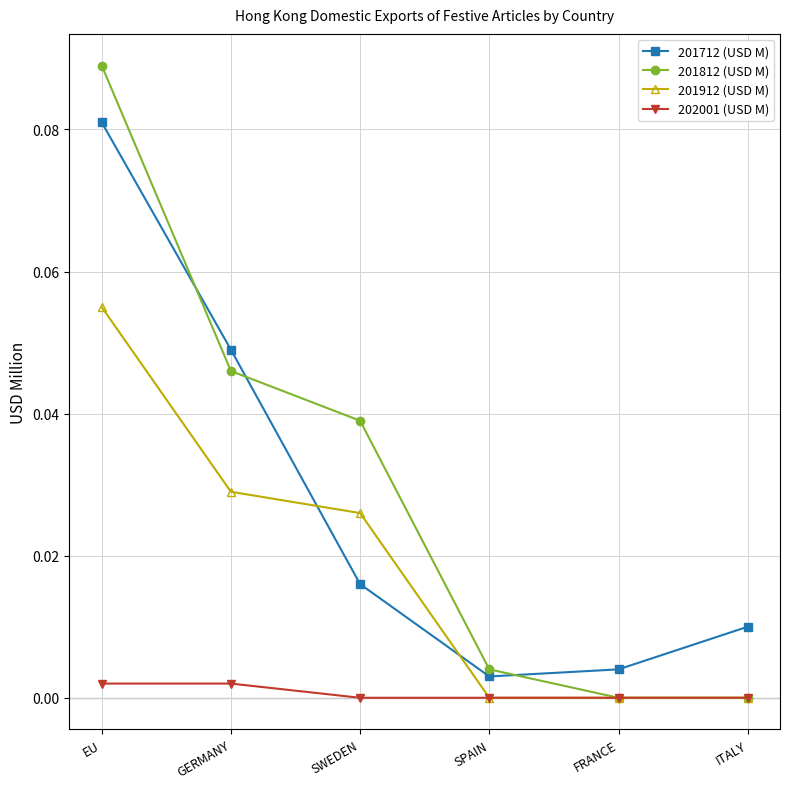

How many distinct data groups are displayed?

4